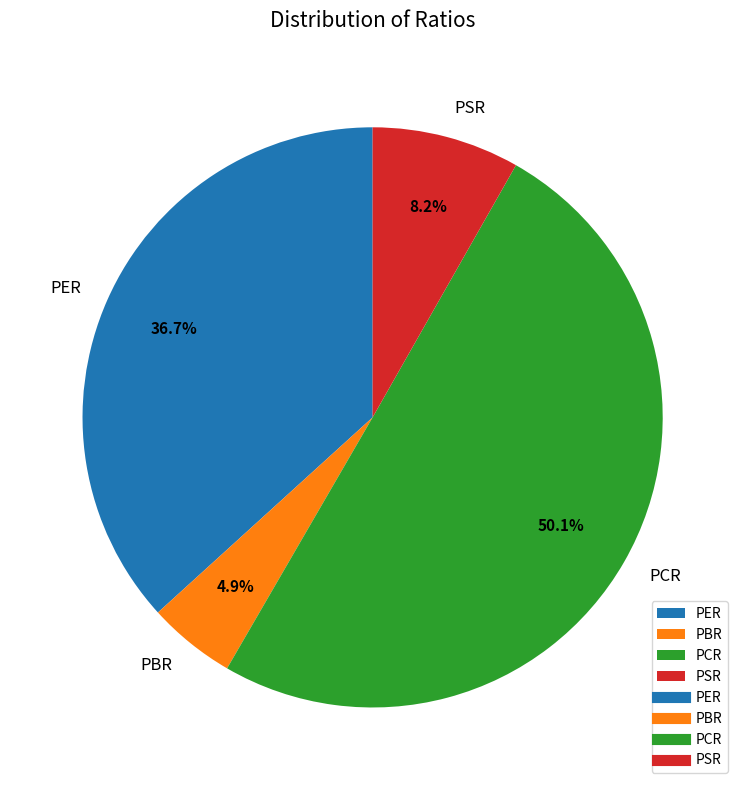

What is the smallest slice in the pie chart?

PBR